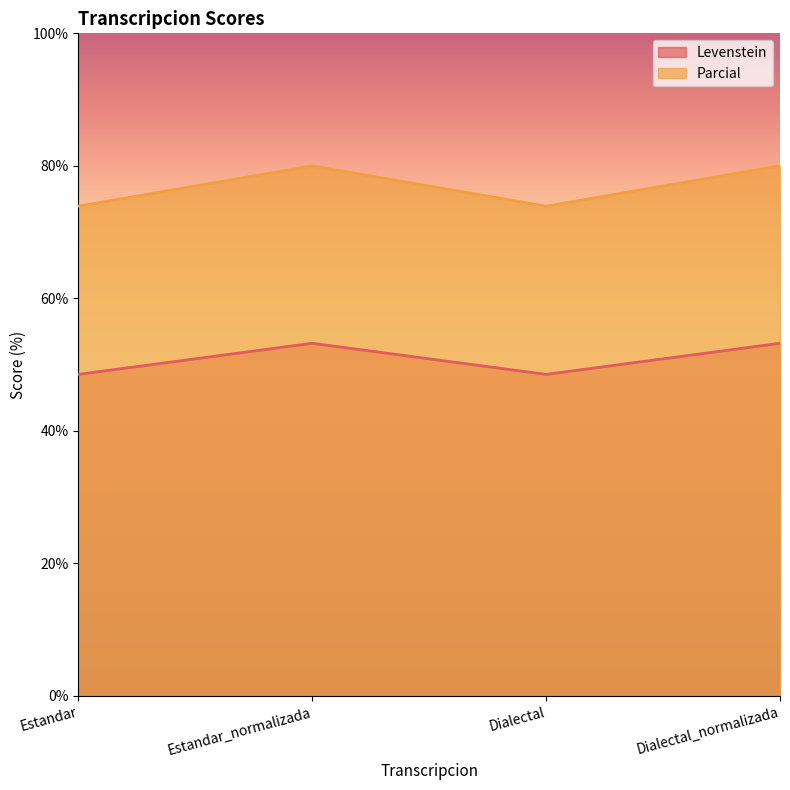

How many data points in Parcial are less than 80?

2